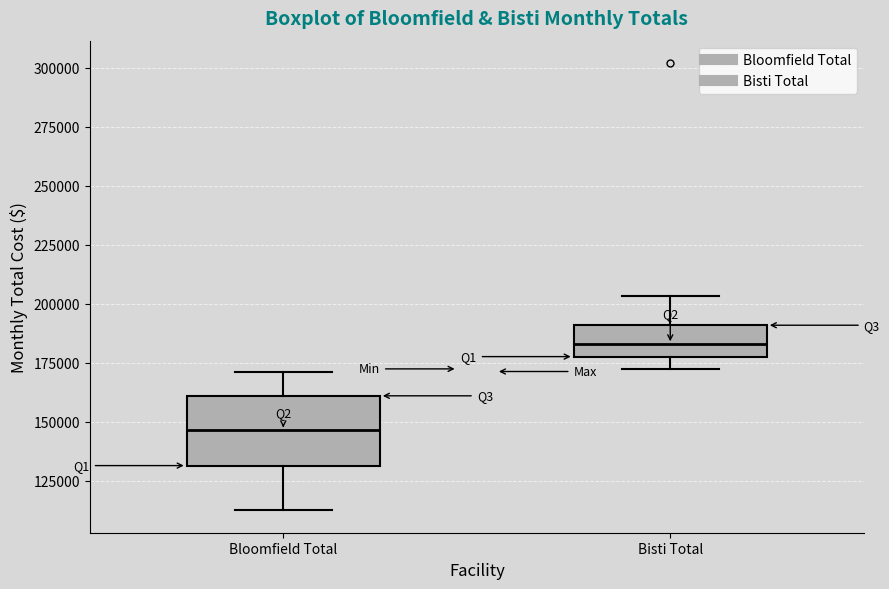

Which box has the highest median line?

Bisti Total